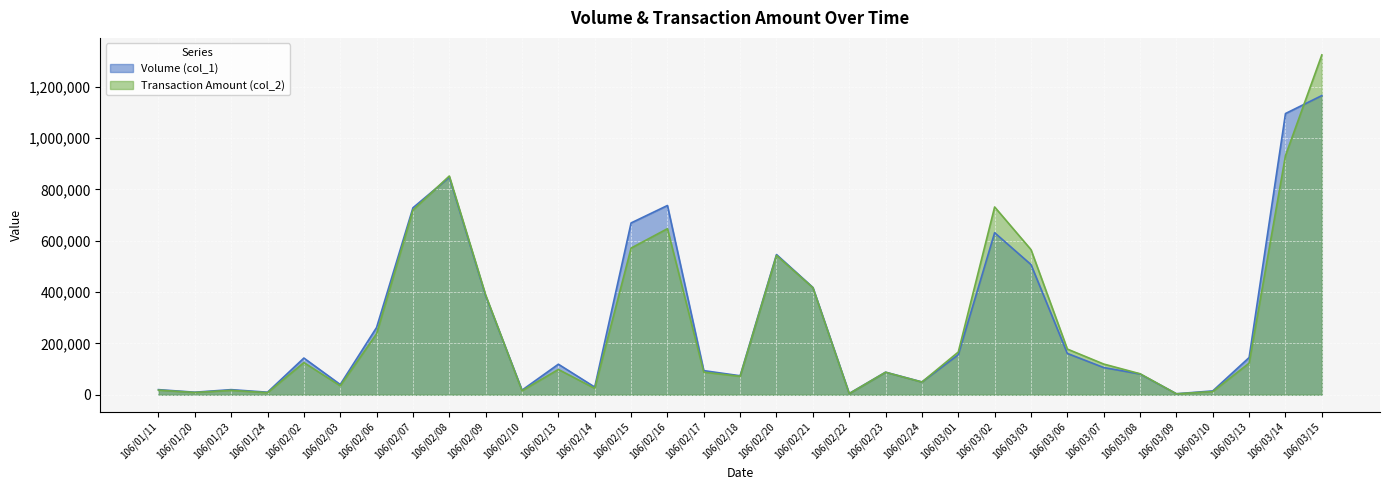

Is it true that Volume (col_1) equals 39290 at 106/03/07?

False